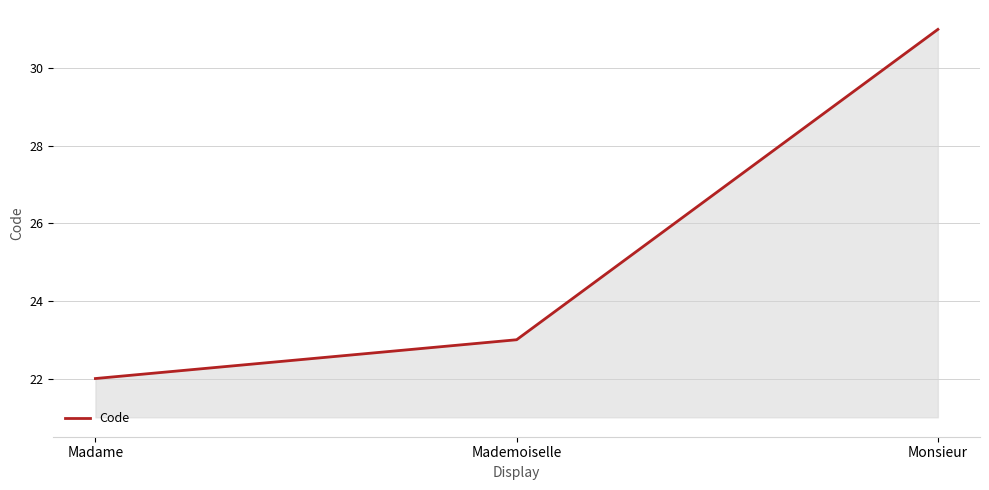

What is the difference between the maximum and second lowest values?

8